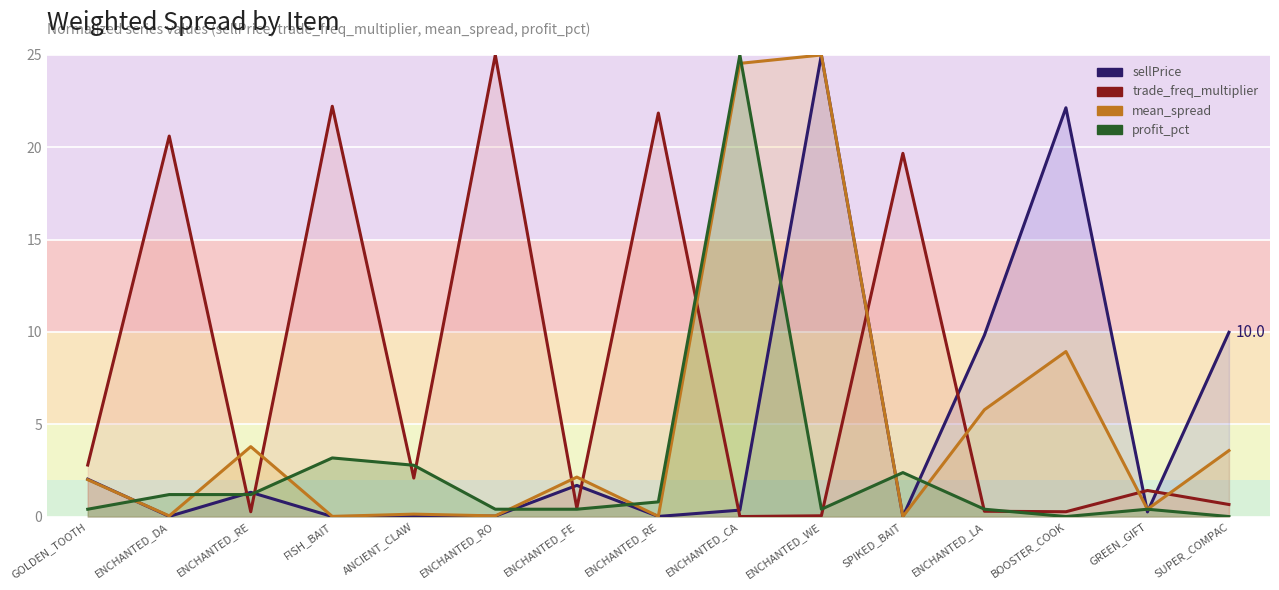

At which label does mean_spread reach its peak?

ENCHANTED_WE